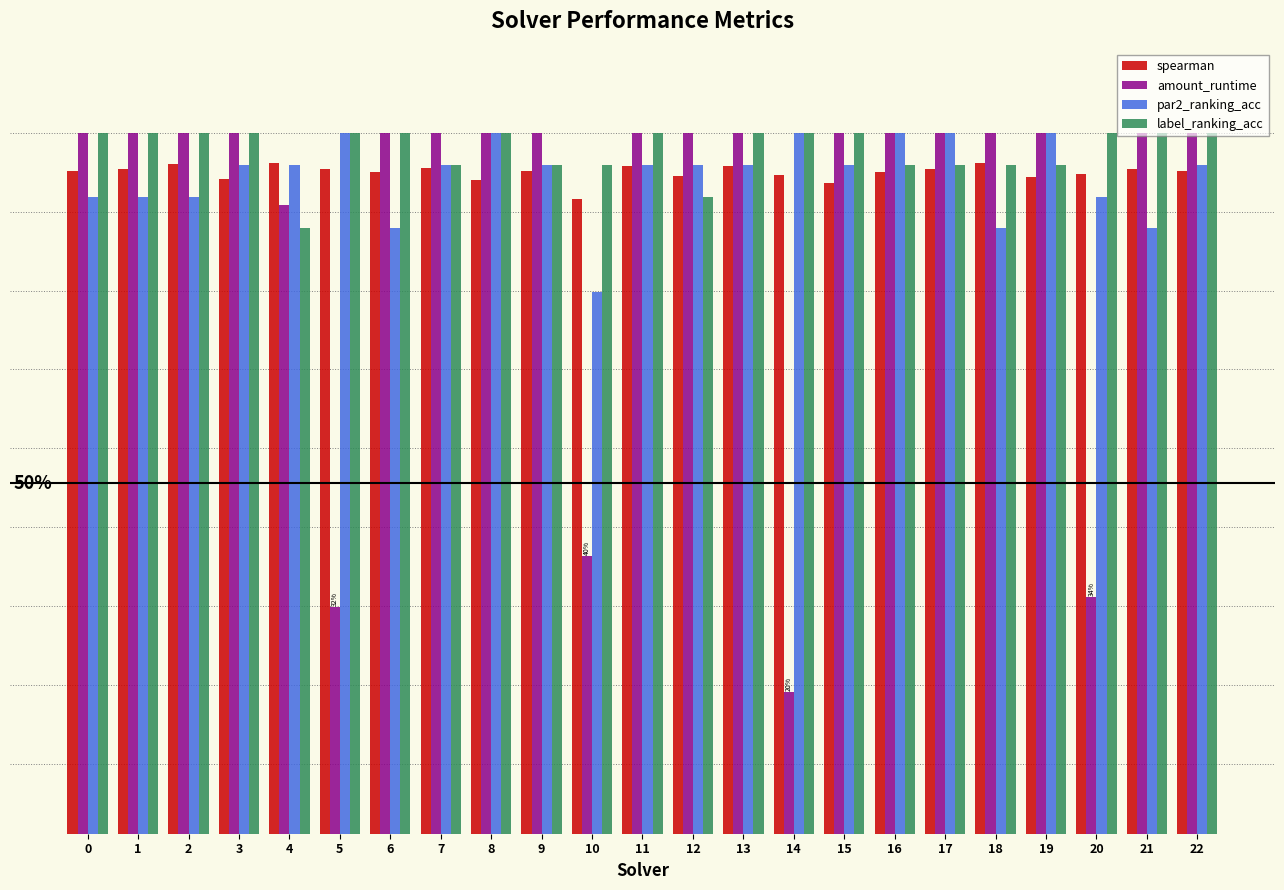

Are the bars grouped side by side (vs. stacked)?

Yes